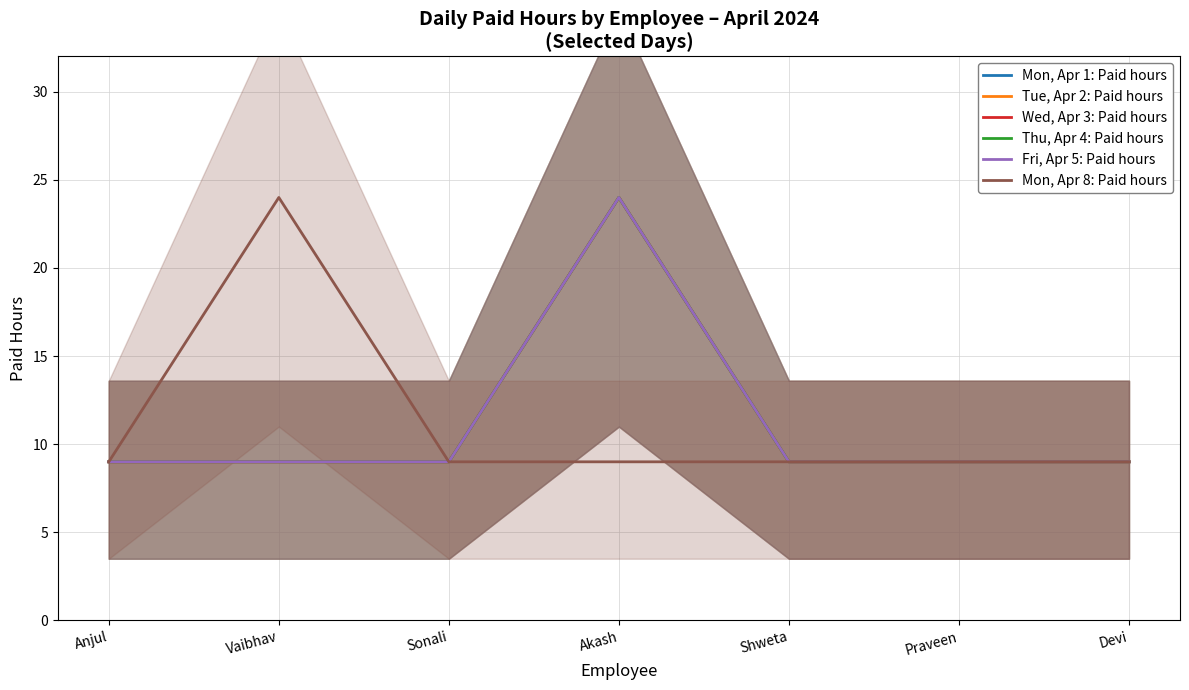

What is the sum of all Mon, Apr 8: Paid hours values?

78